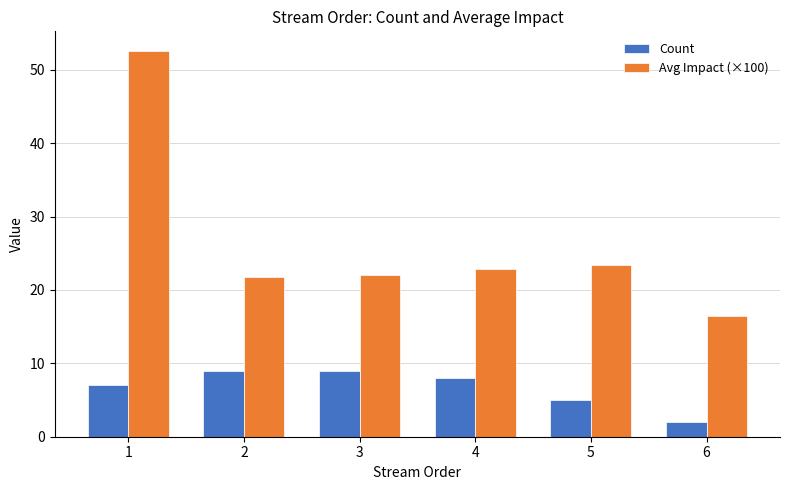

The Avg Impact (×100) series shows 25.1 at 6. True or false?

False